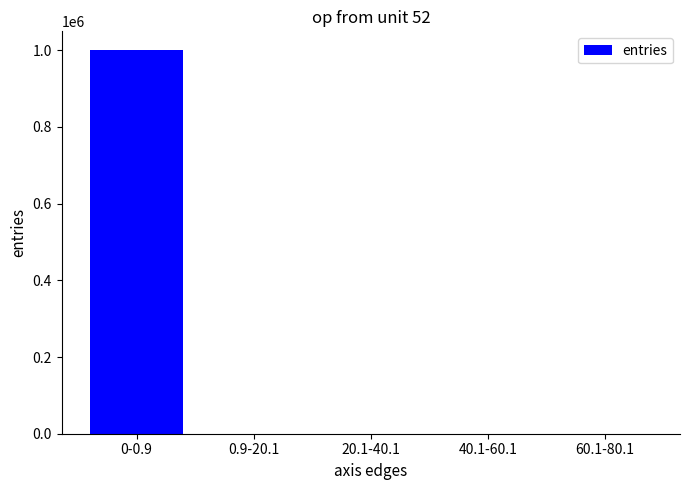

How many categories are shown in the chart?

5